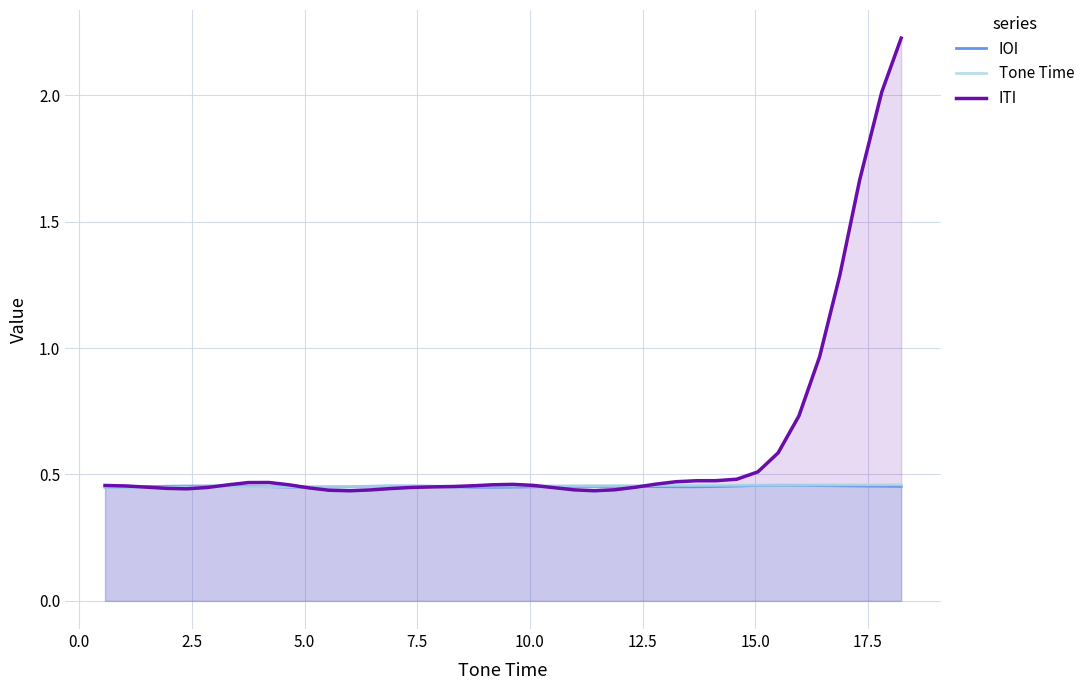

Which series has the largest range (max minus min)?

ITI